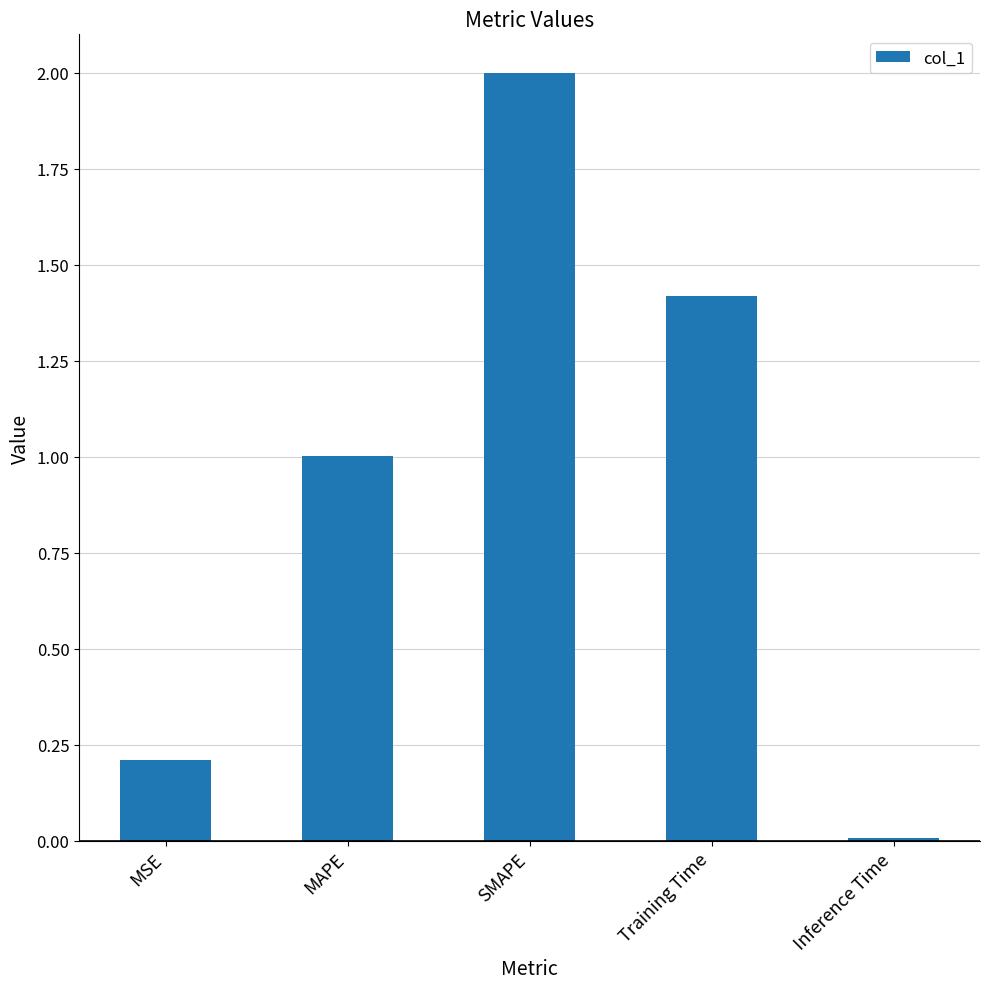

What is the value of the 3rd bar from the left?

2.0